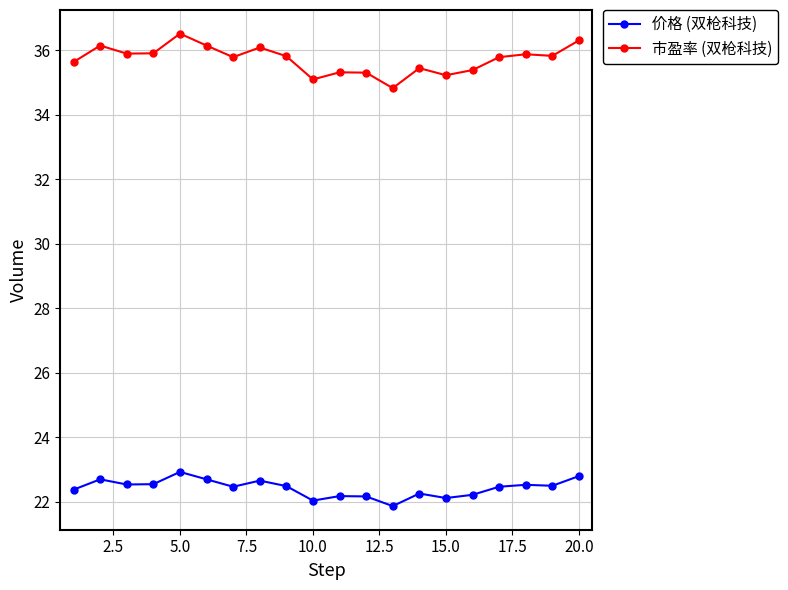

What is the value of the 价格 (双枪科技) point at the 19th from the left?

22.5